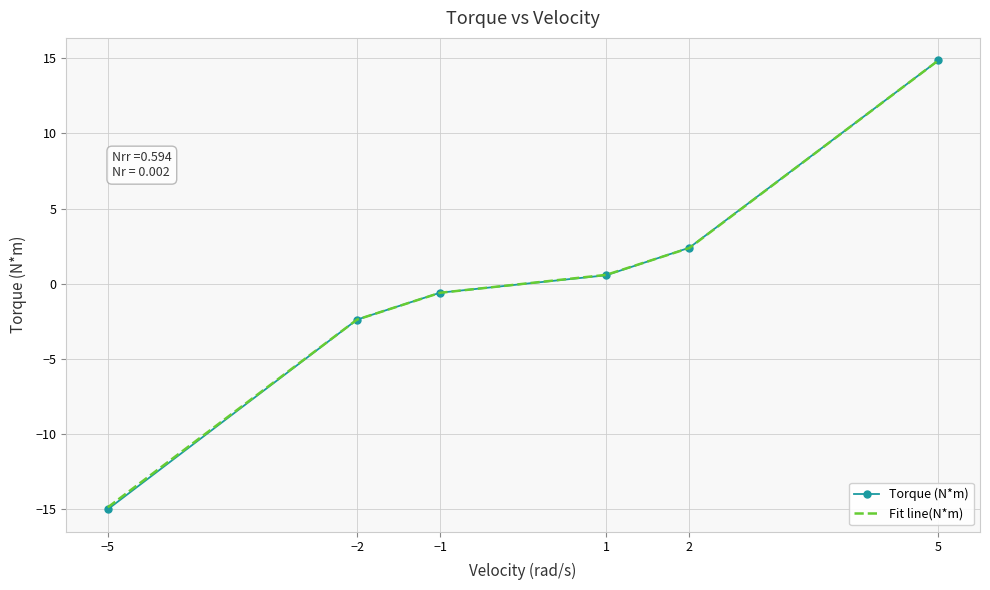

At which category is the sum across all series the highest?

5